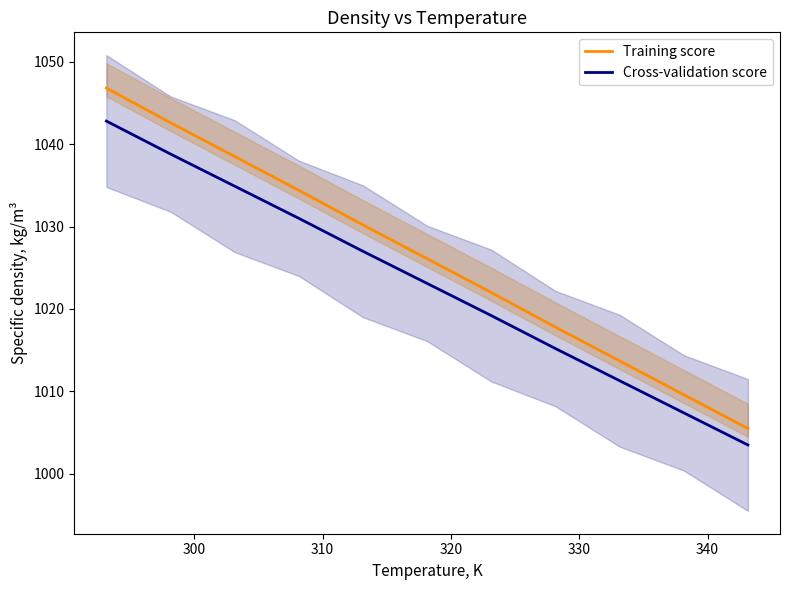

True or false: Training score and Cross-validation score intersect in this chart.

False